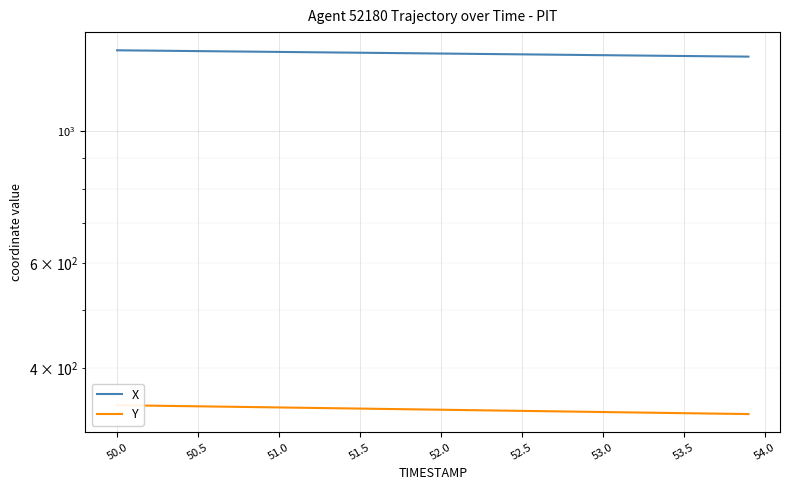

Is this an area chart (filled region under the line)?

No